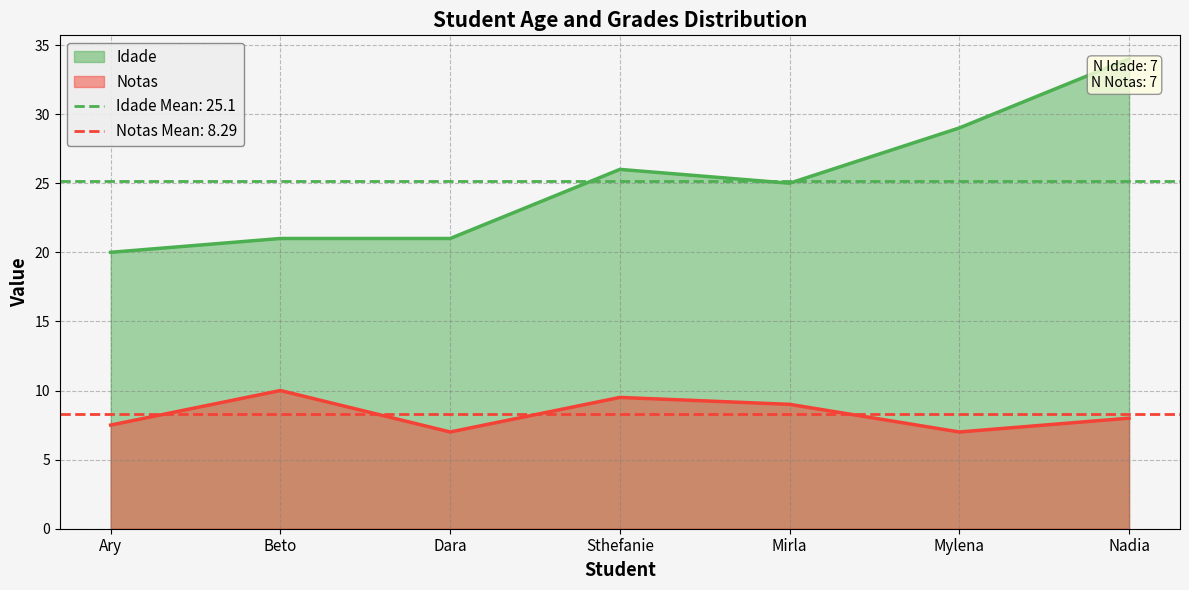

How many lines are shown in the chart?

2